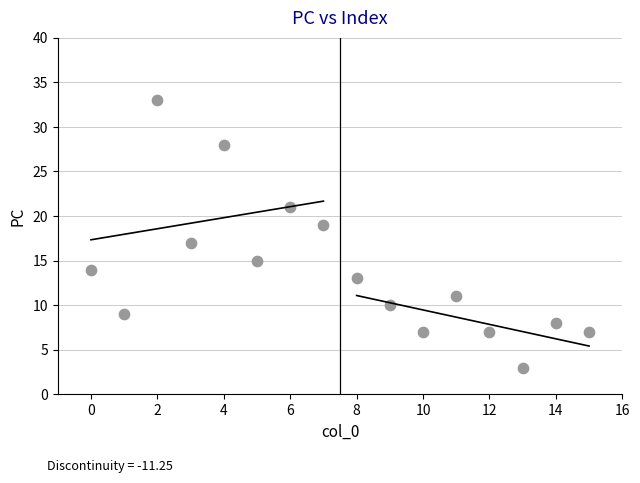

What is the range of Y values (max minus min)?

30